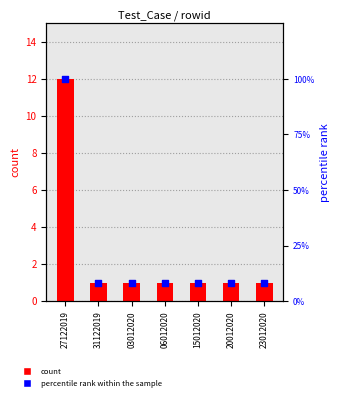

What are all the series names shown in the legend?

count, percentile rank within the sample